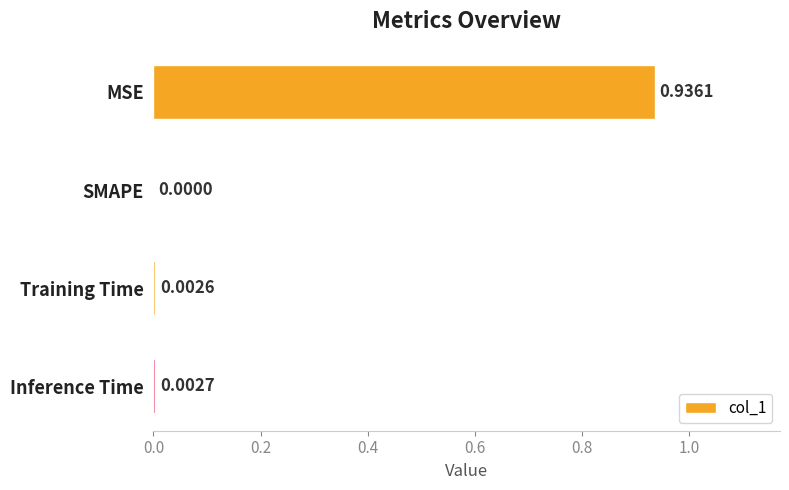

Between MSE and Training Time, which is larger?

MSE